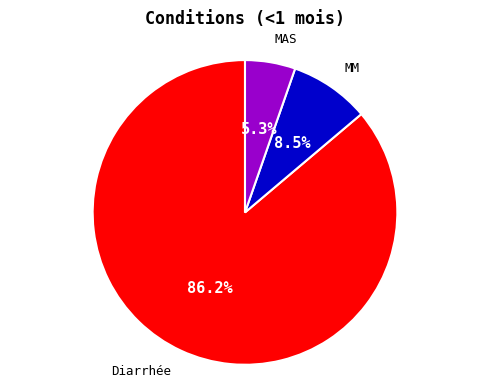

Is it true that Diarrhée is 94% of the pie?

False